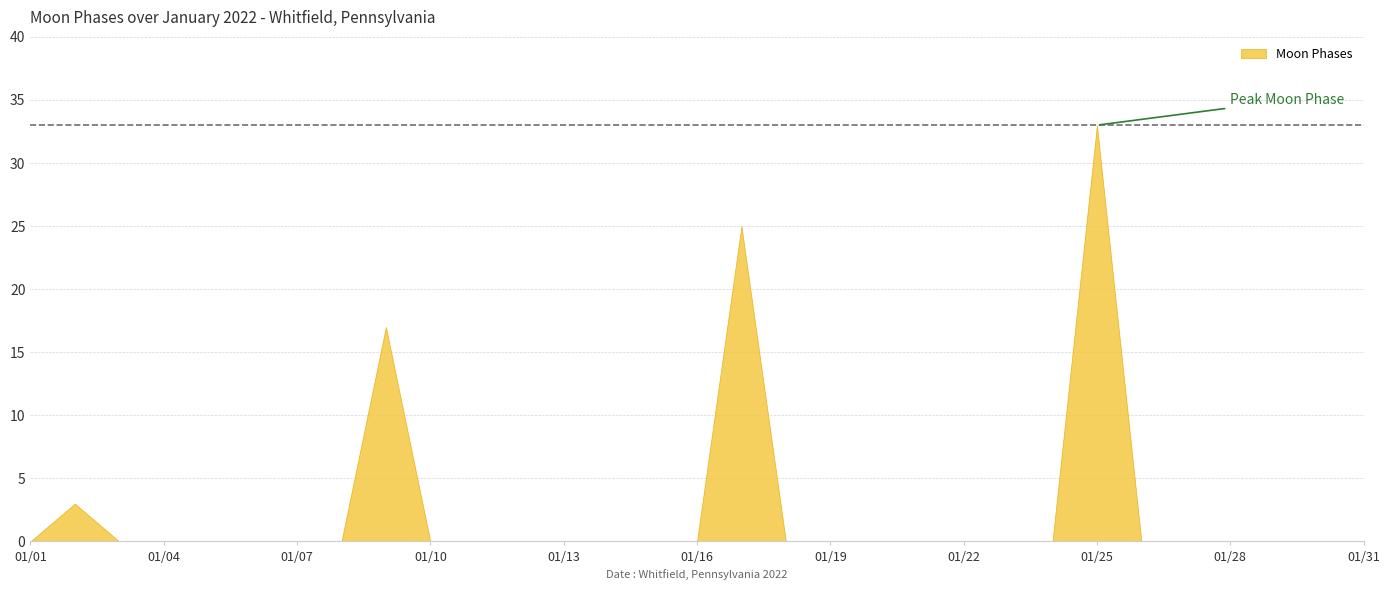

True or false: the data shows 5 at 2022-01-02.

False